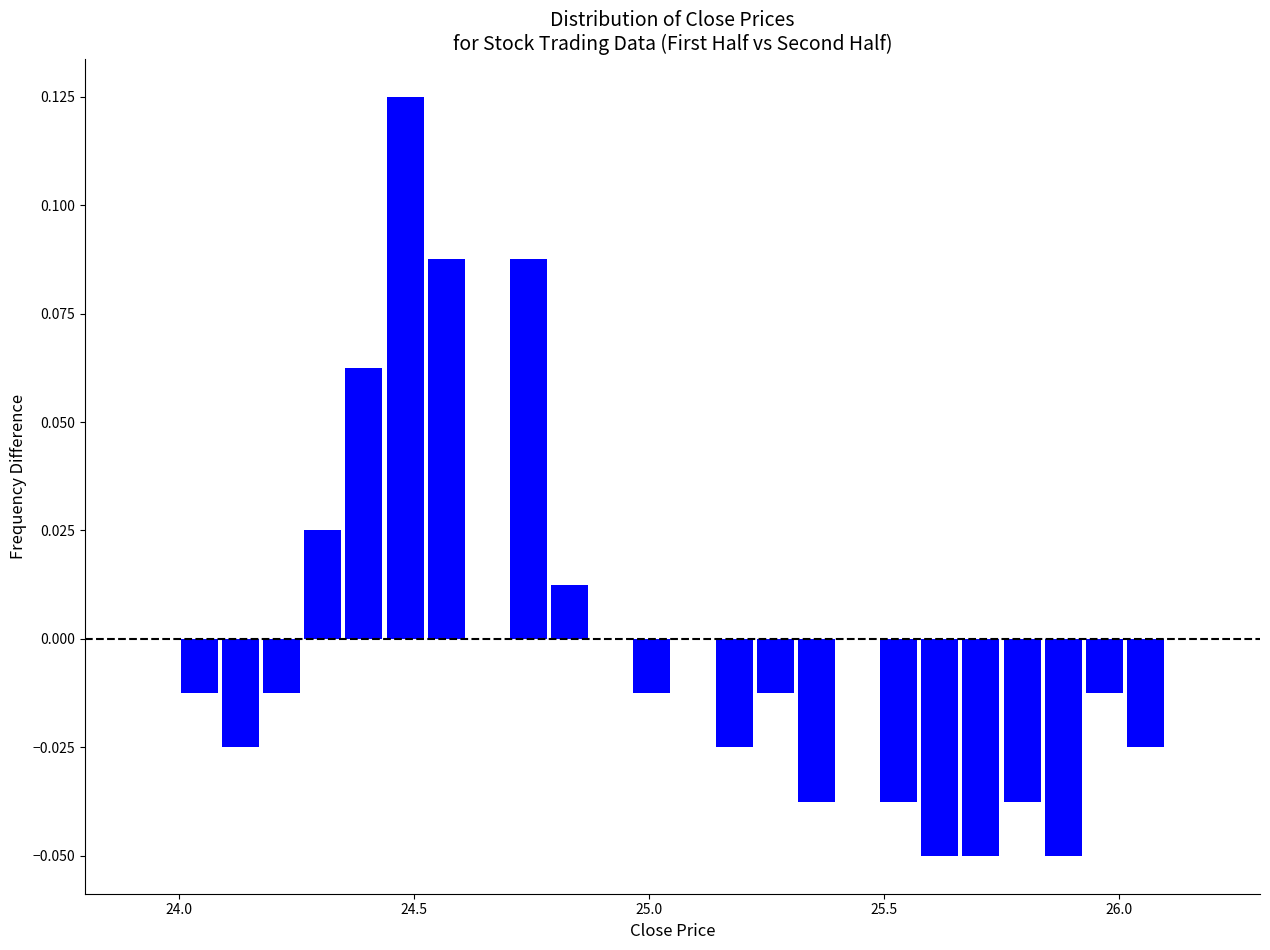

Read against the x-axis, roughly where is the centre of the tallest bar?

24.50